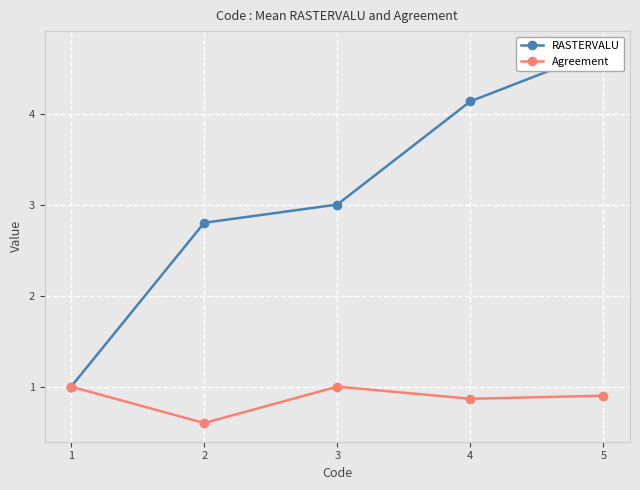

Reading left to right, list all the values displayed in this chart.

RASTERVALU: 1=1.0	2=2.8	3=3.0	4=4.1	5=4.7
Agreement: 1=1.0	2=0.6	3=1.0	4=0.9	5=0.9